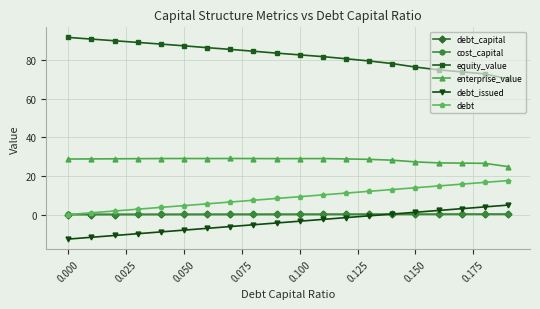

Does the chart display data point markers on the line(s)?

Yes